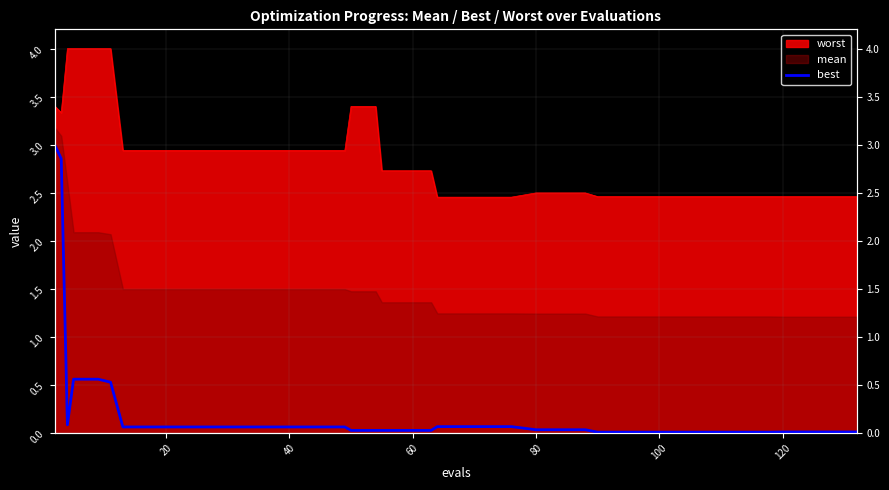

Where is the first local minimum?

40